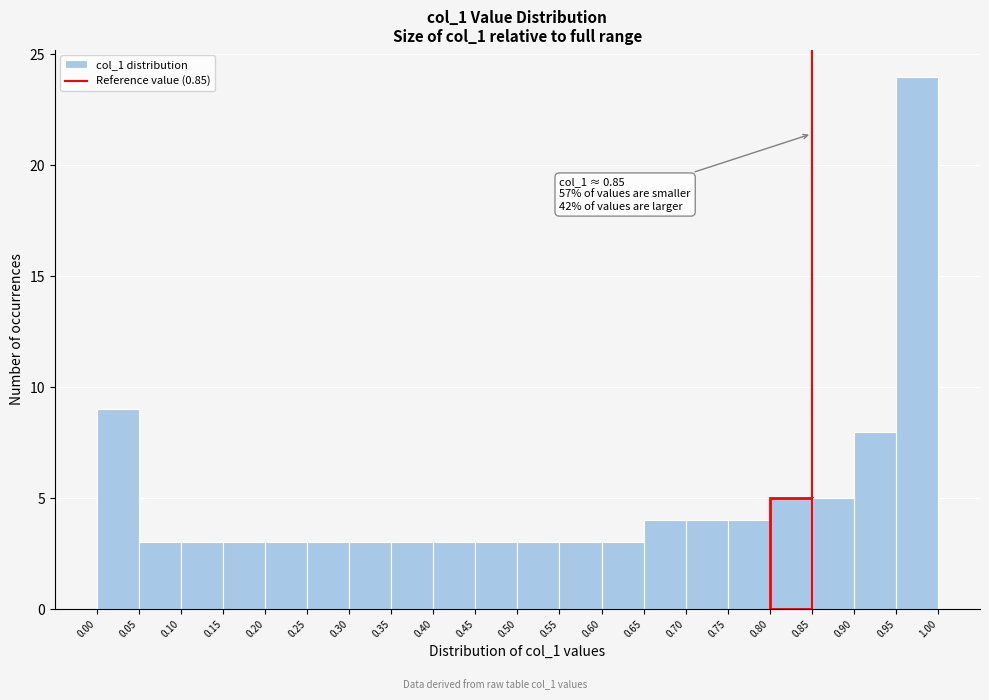

Which range on the x-axis has the tallest bar?

0.95 to 1.00